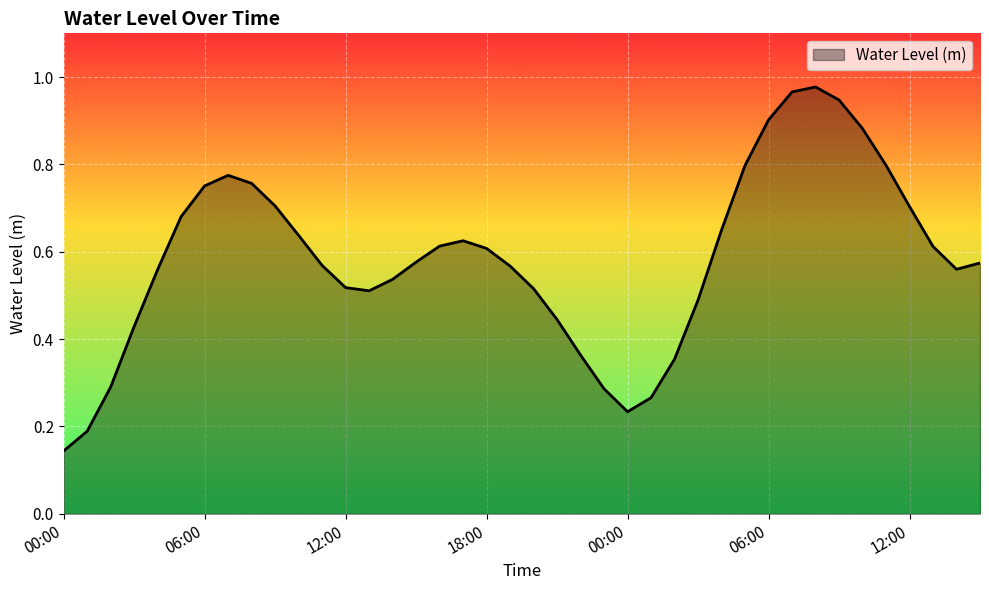

At which category does the data reach its first local valley?

13:00